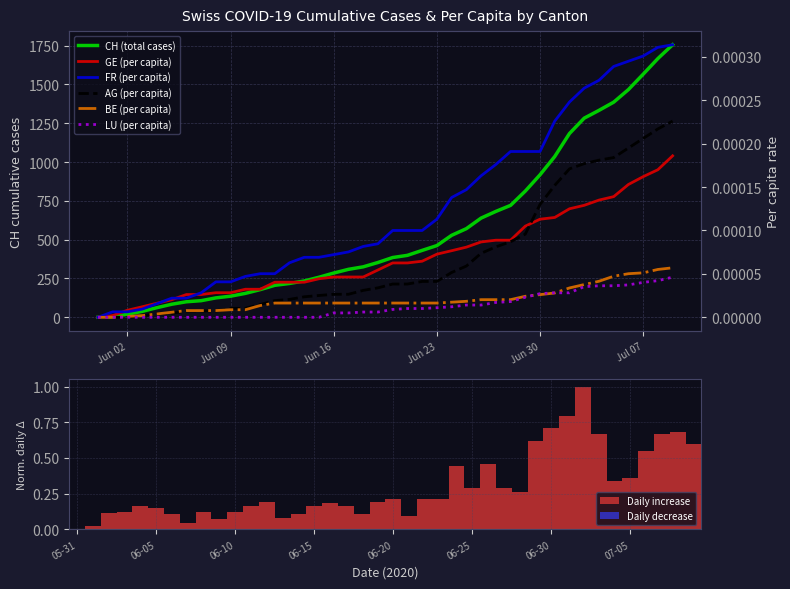

The value of FR_pc at 2020-07-05 is 0.0. True or false?

False